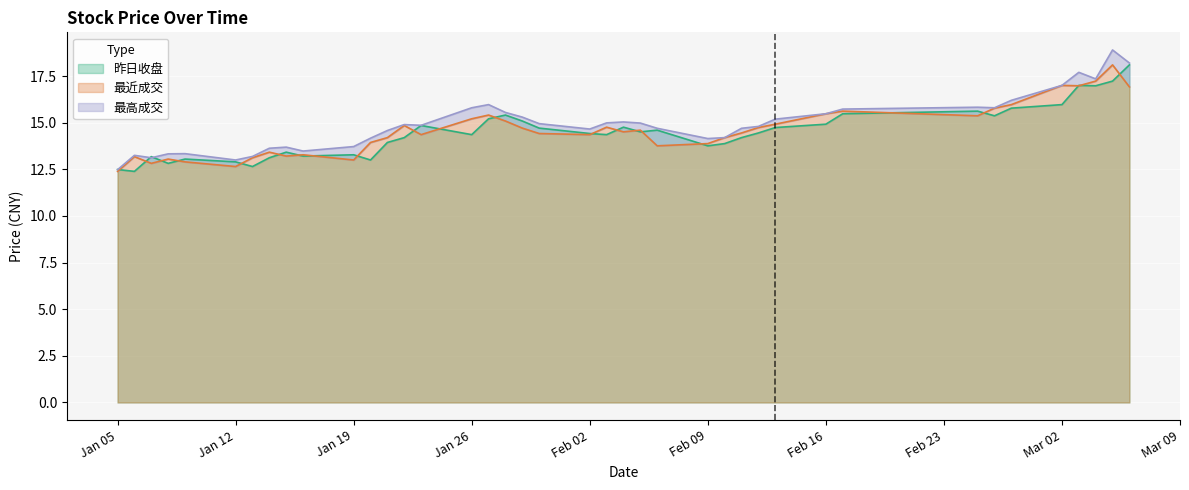

What is the minimum value for 昨日收盘?

12.4